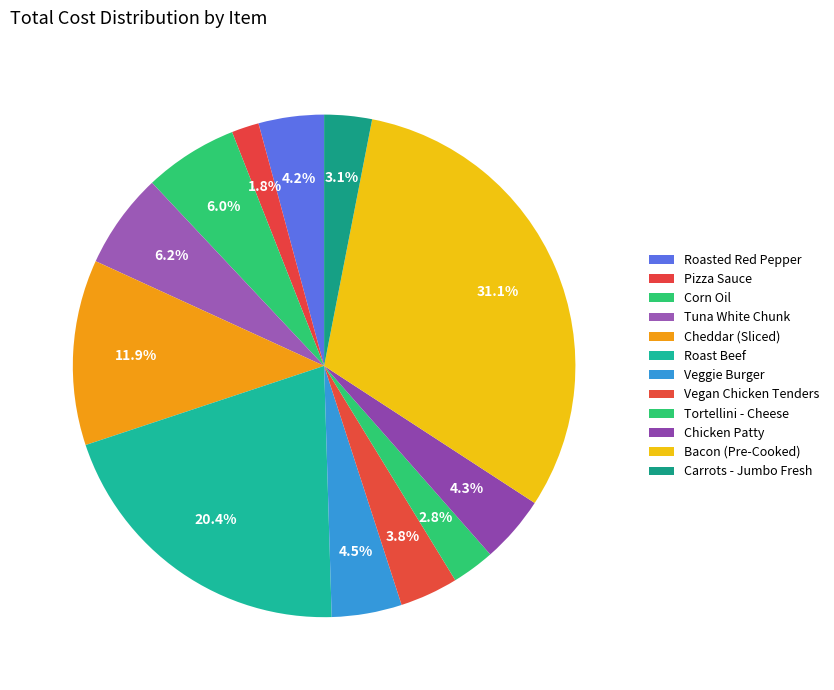

Is there any slice that represents more than half of the pie?

No